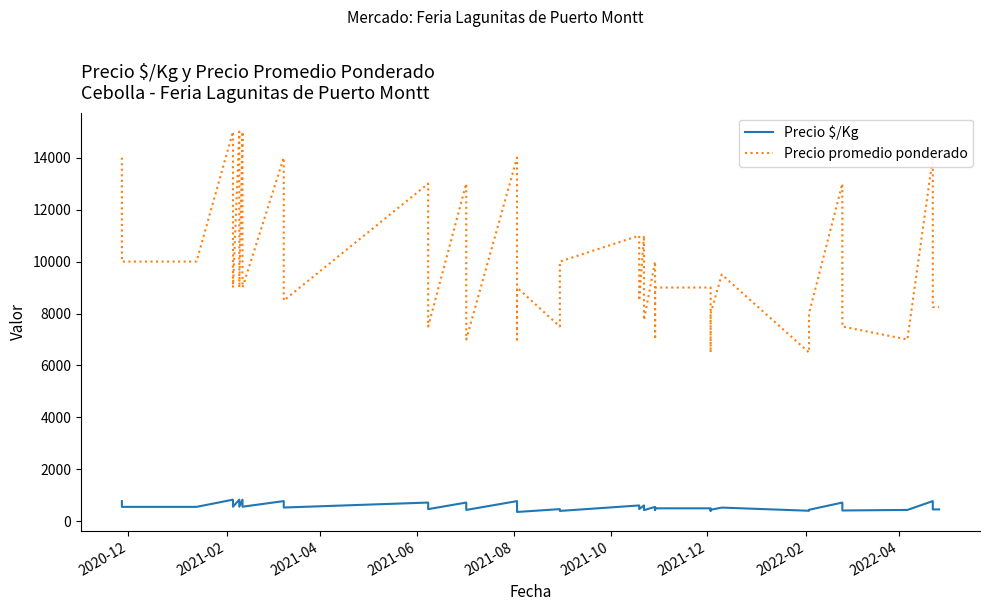

What is the label of the 33rd point from the right?

2022-02